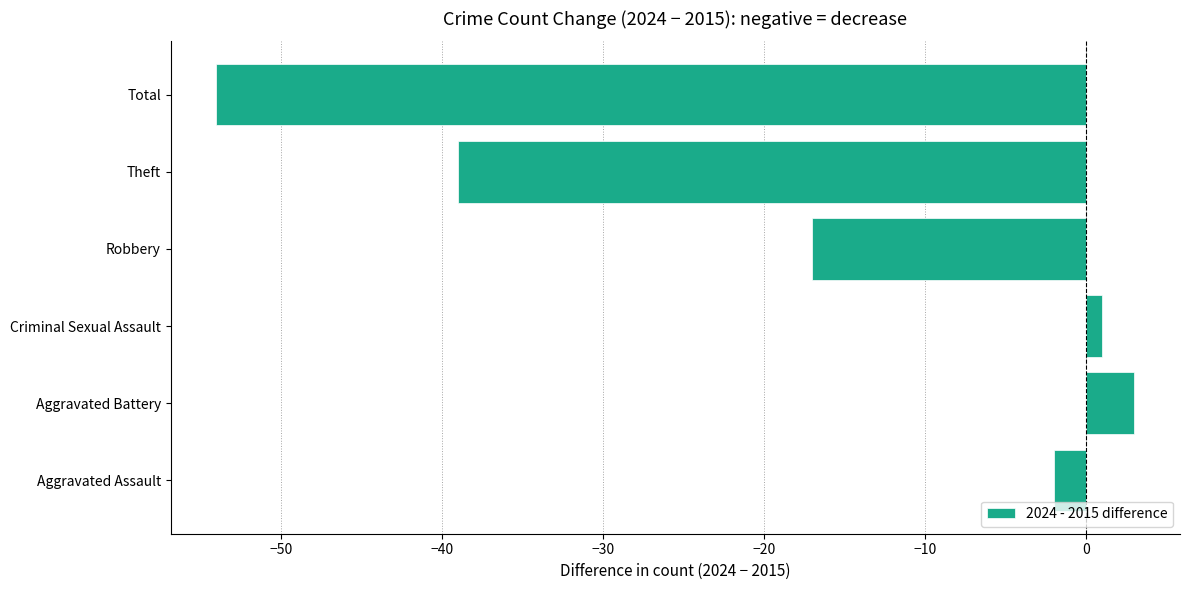

At which category does the chart reach its peak across all series?

Aggravated Battery